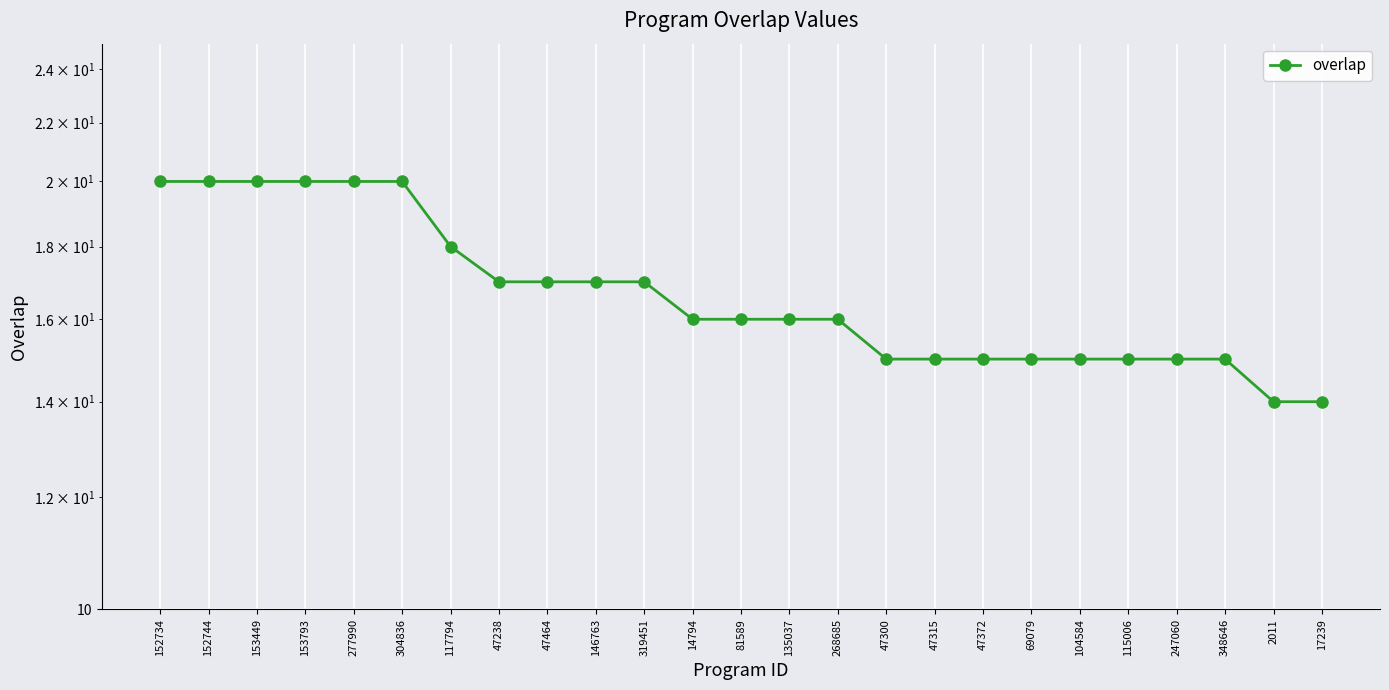

Rank the categories by value from highest to lowest.

152734, 152744, 153449, 153793, 277990, 304836, 117794, 47238, 47464, 146763, 319451, 14794, 81589, 135037, 268685, 47300, 47315, 47372, 69079, 104584, 115006, 247060, 348646, 2011, 17239